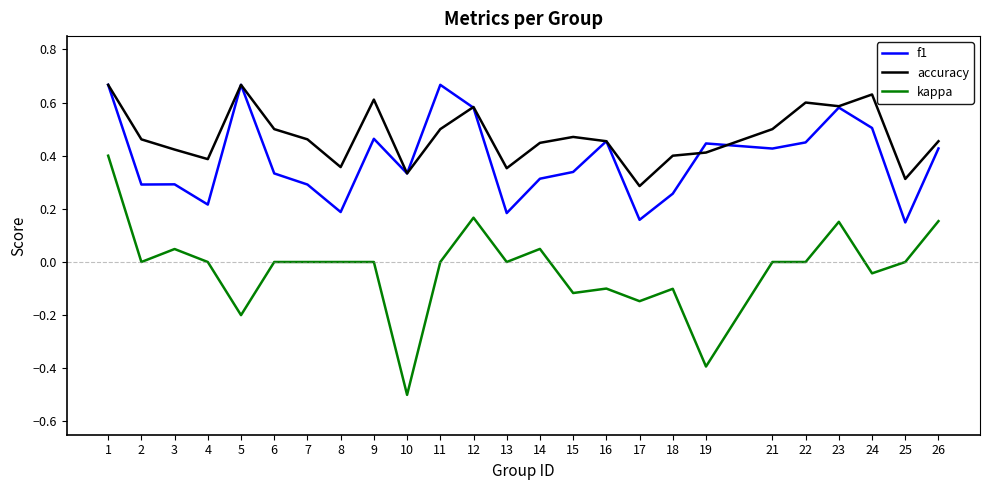

Which series changed the most between 14 and 25?

f1